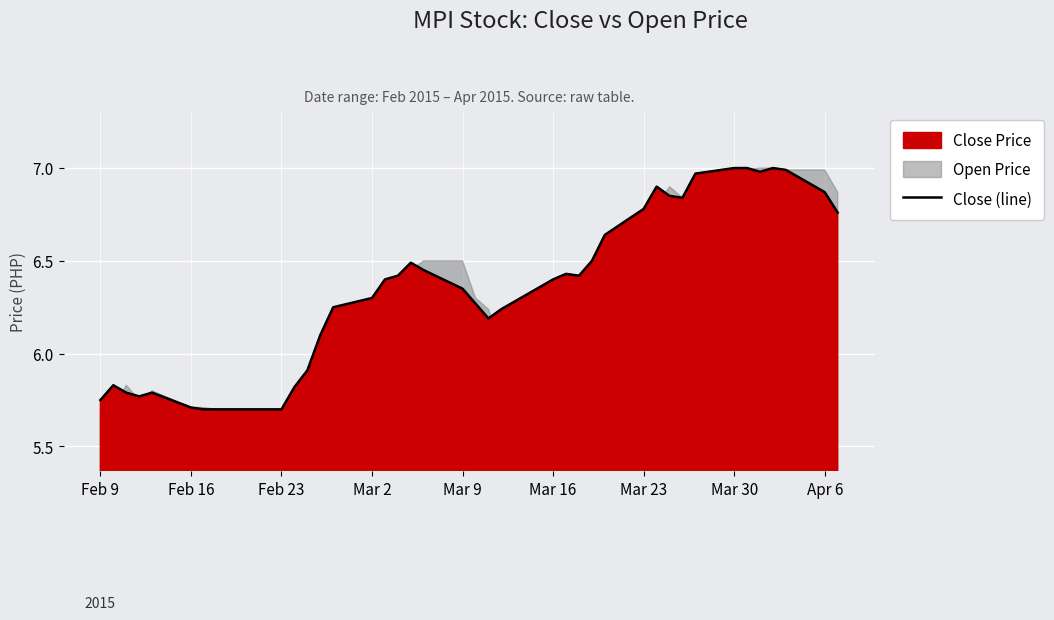

How many points are lower than both their immediate neighbors (excluding endpoints)?

5